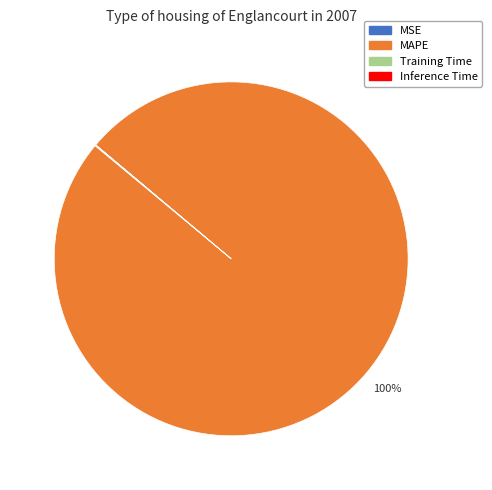

Is it true that MAPE is 100% of the pie?

True